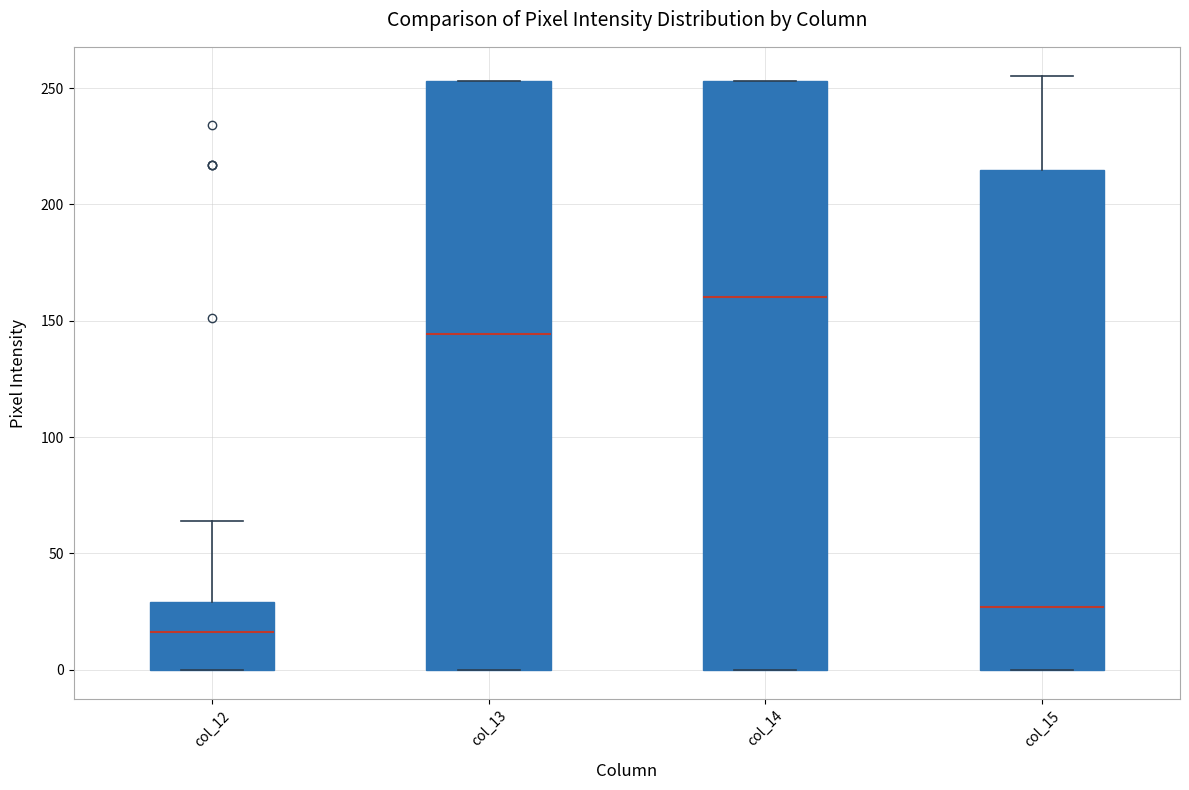

Which box has the highest median line?

col_14